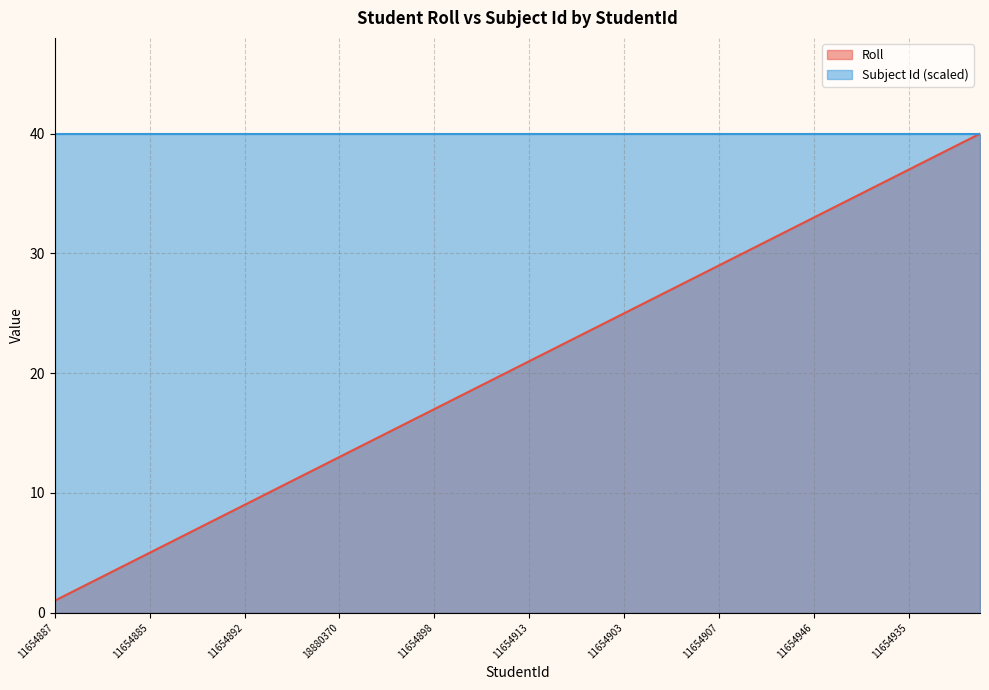

What is the greatest value displayed?

40